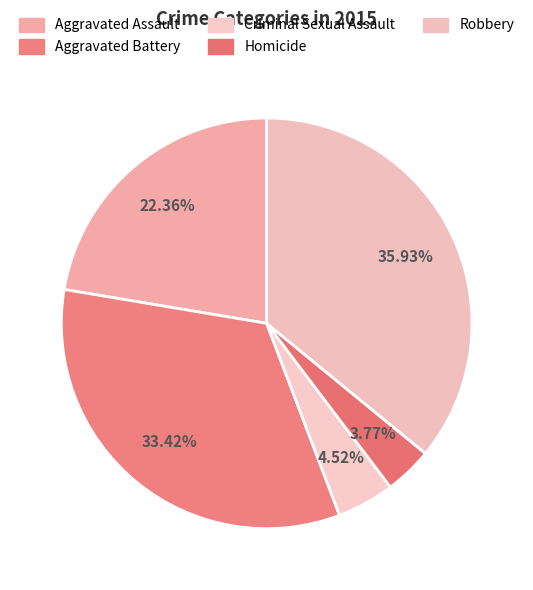

To the nearest percent, what portion does Aggravated Battery represent?

33%